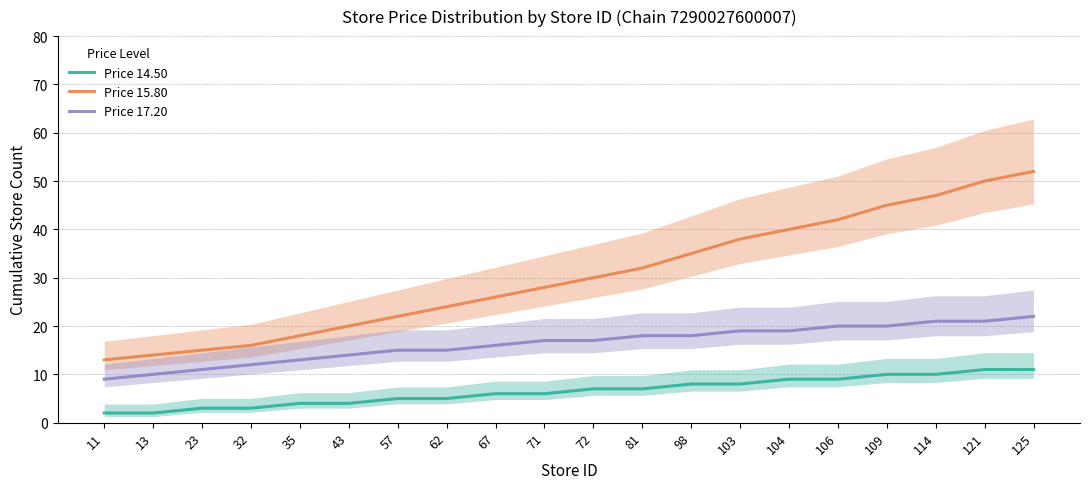

What is the difference between the highest and lowest values at 71?

22